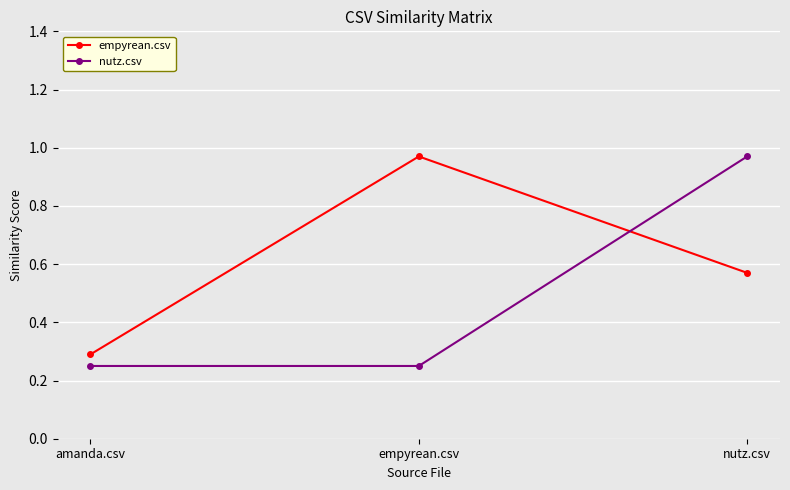

What is the difference between the maximum and minimum values in the nutz.csv series?

0.7